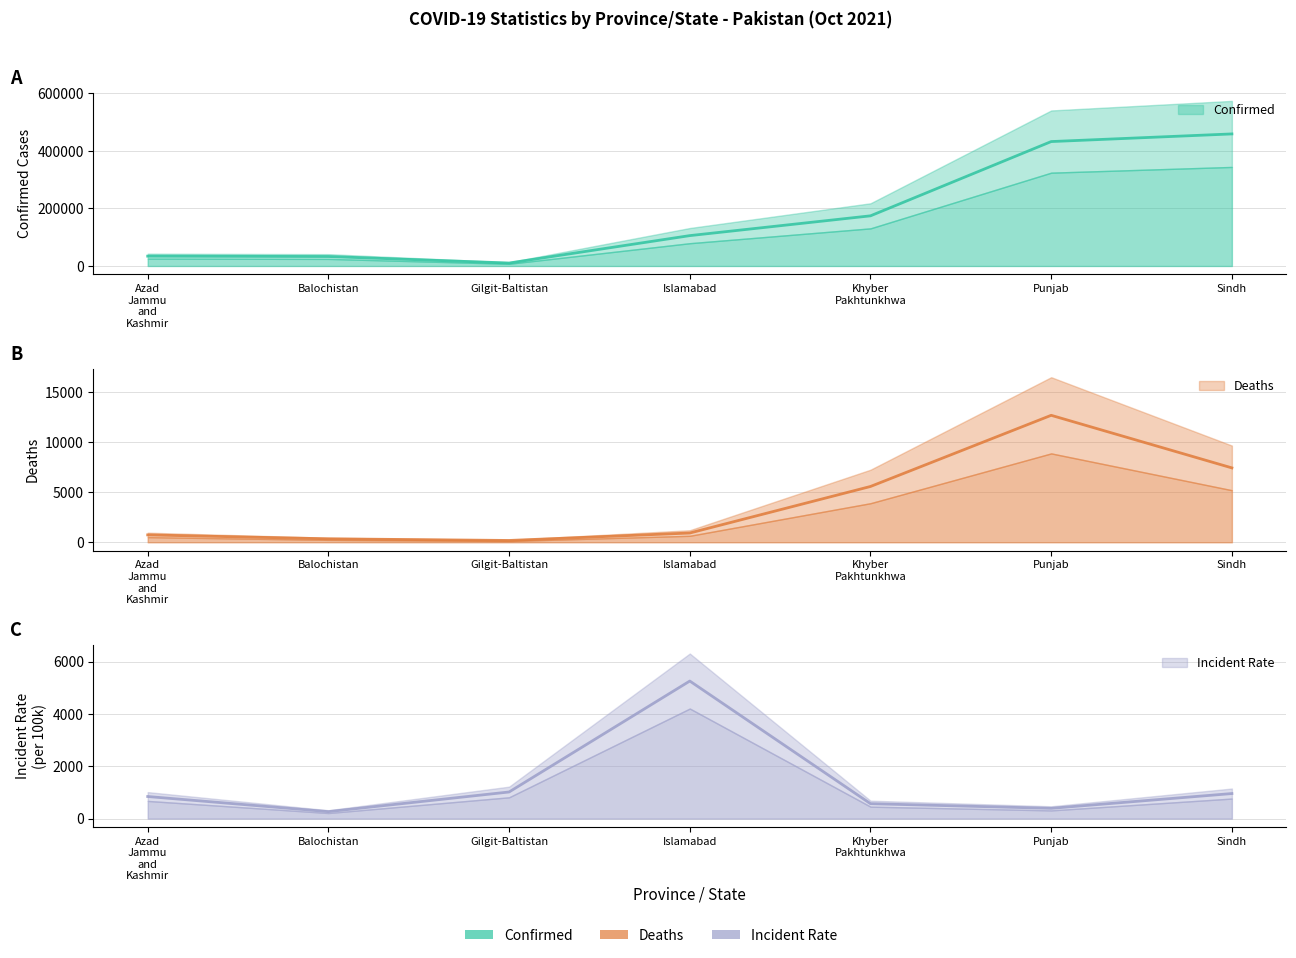

What is the sum of all Incident_Rate values?

9322.4